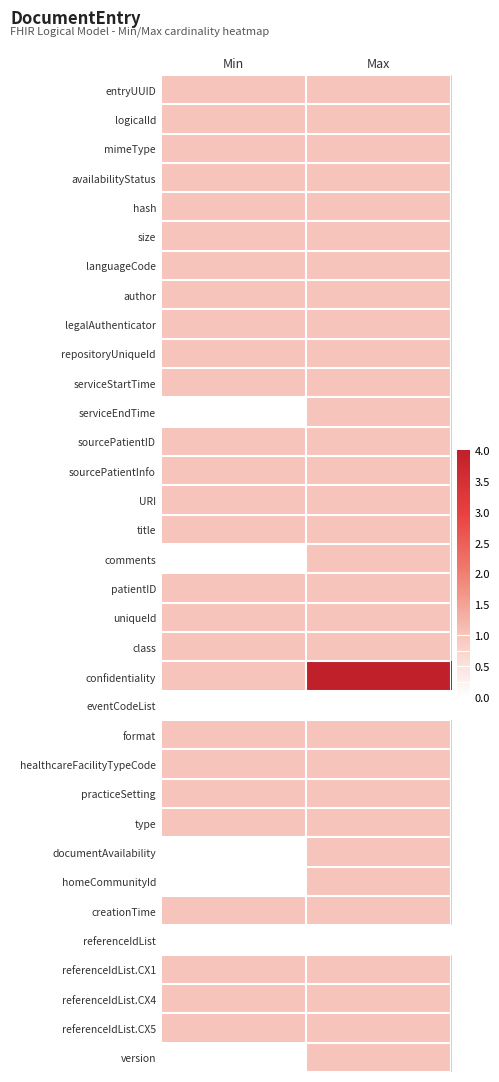

Between Max and Min, which is larger?

Max